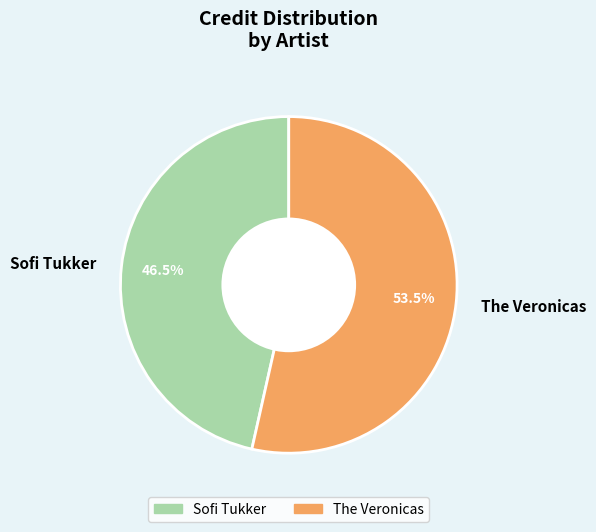

Combined, do Sofi Tukker and The Veronicas account for over 50%?

Yes